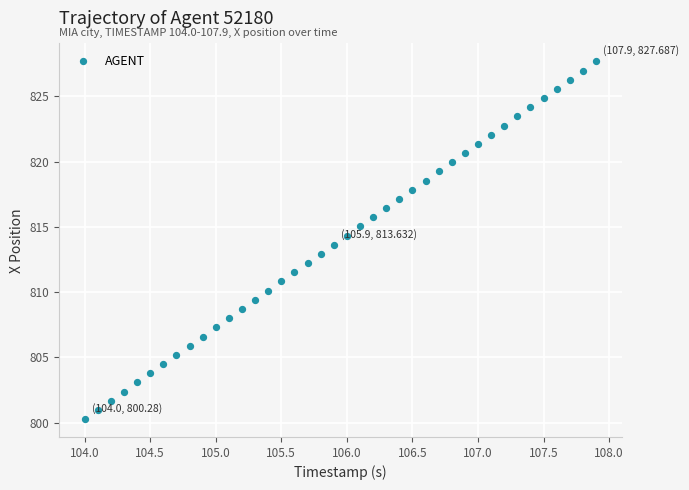

What is the range of Y values (max minus min)?

27.4